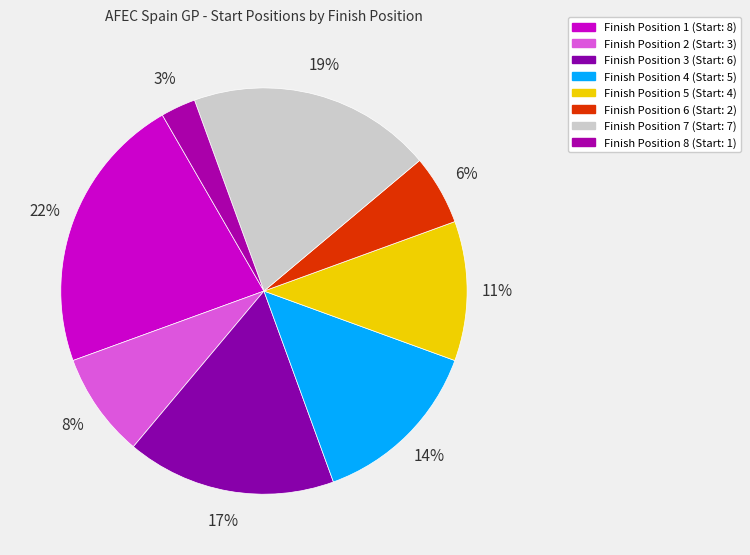

How many segments does this pie chart have?

8